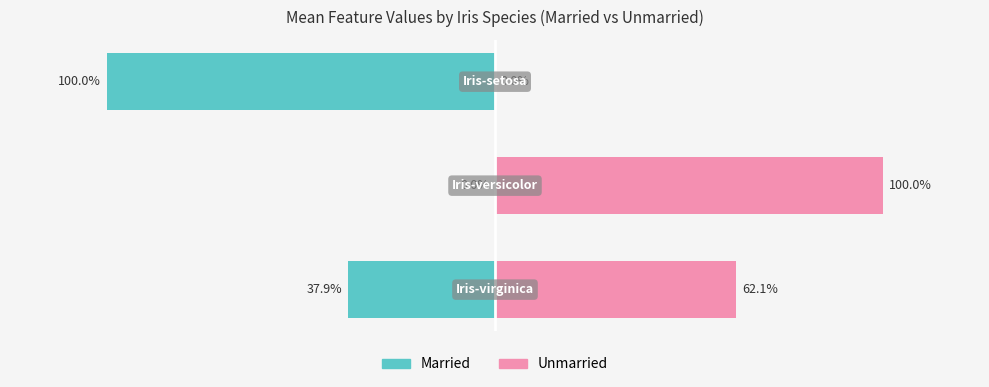

Which category has the lowest value in the Married series?

2